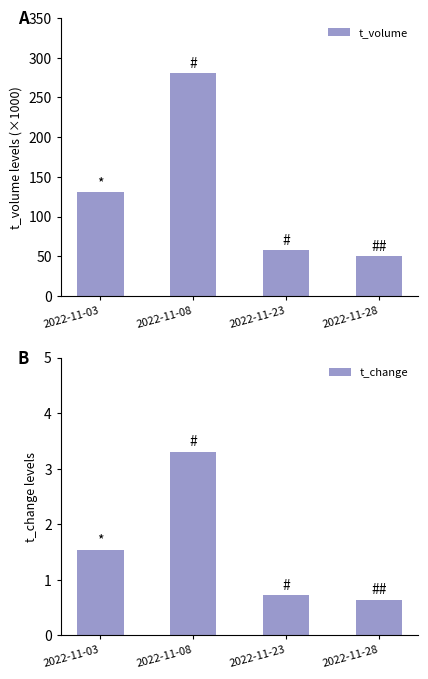

Is it true that t_change equals 0.7 at 2022-11-23?

True